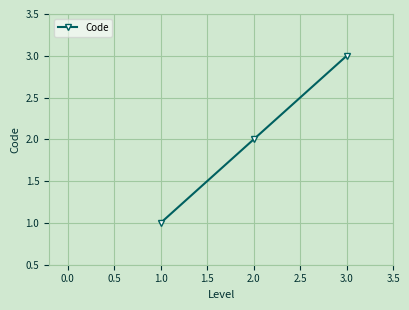

Between 2.0 and 1.0, which is larger?

2.0